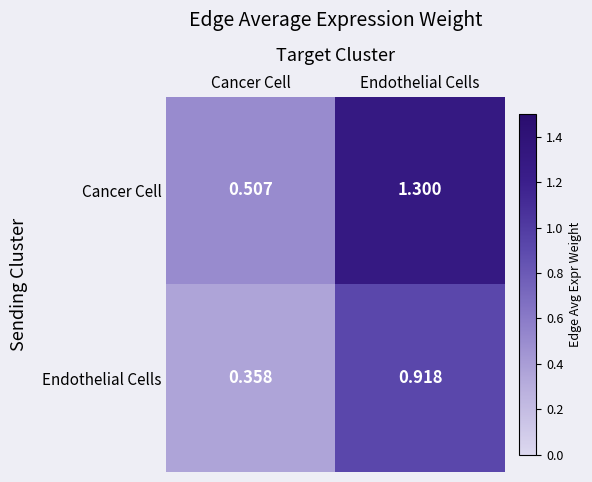

Which category has the lowest value in the Cancer Cell series?

Cancer Cell